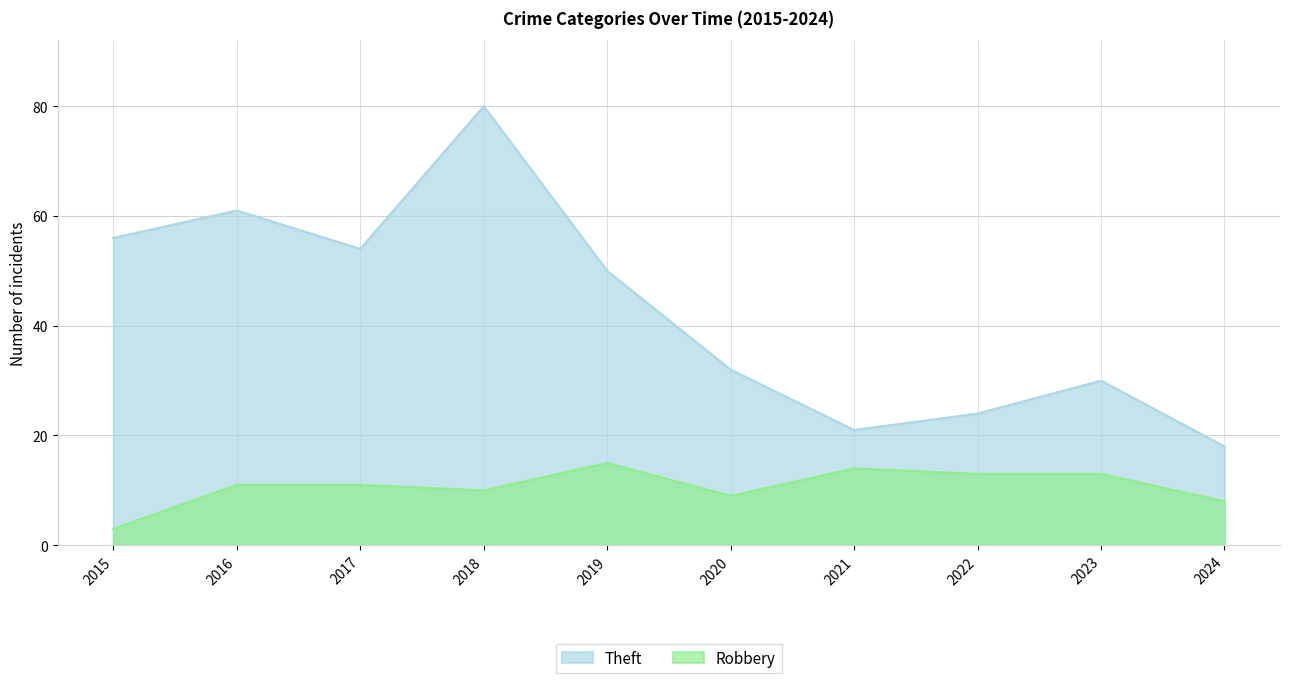

Between 2017 and 2020, which series saw the biggest shift?

Theft